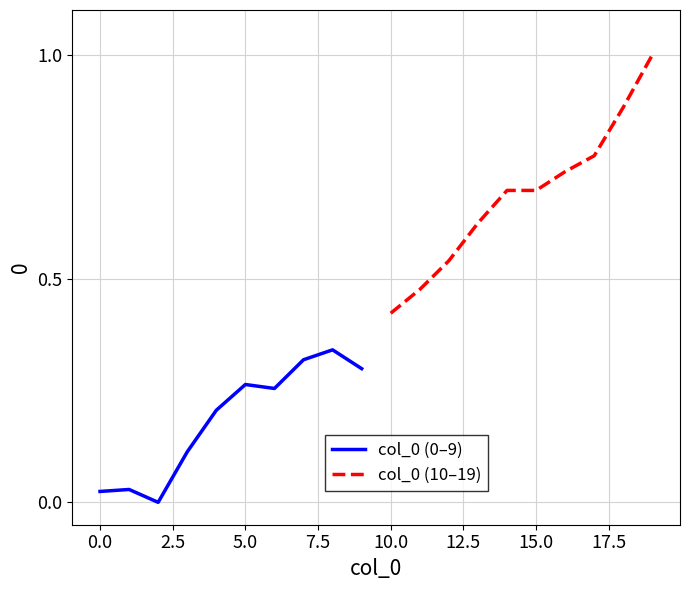

True or false: col_0 (0–9) has a value of 0.1 at 5.0.

False